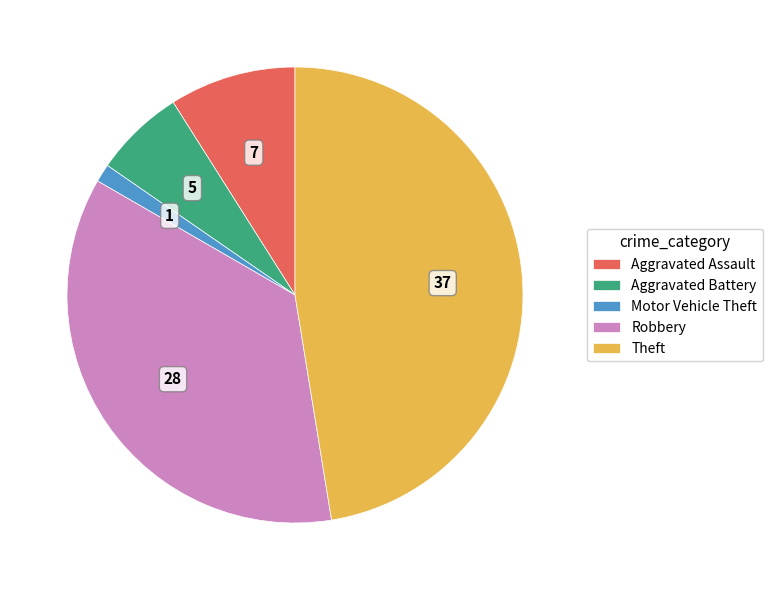

Rank the categories by value from highest to lowest.

Theft, Robbery, Aggravated Assault, Aggravated Battery, Motor Vehicle Theft